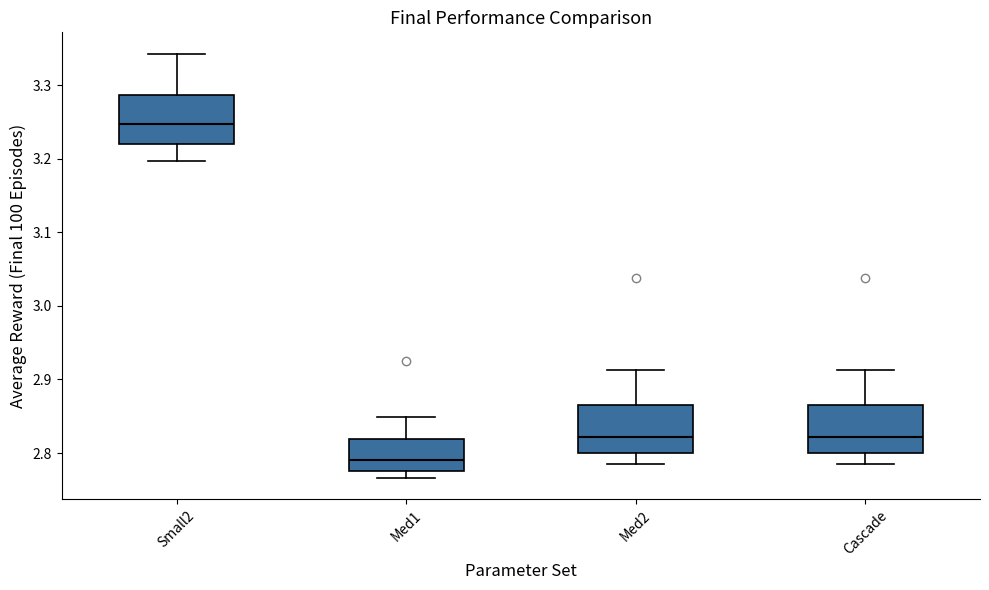

Where is the upper edge of the box for Cascade on the y-axis? The values are not printed on the chart, so give them approximately, as read against the axis.

2.87